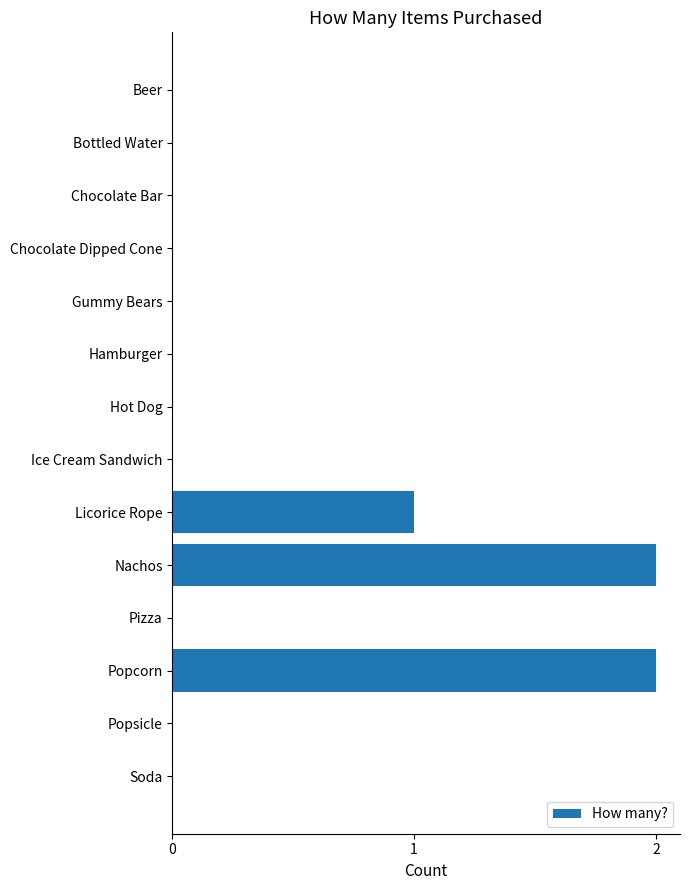

The chart shows a value of 1 at Gummy Bears. True or false?

False